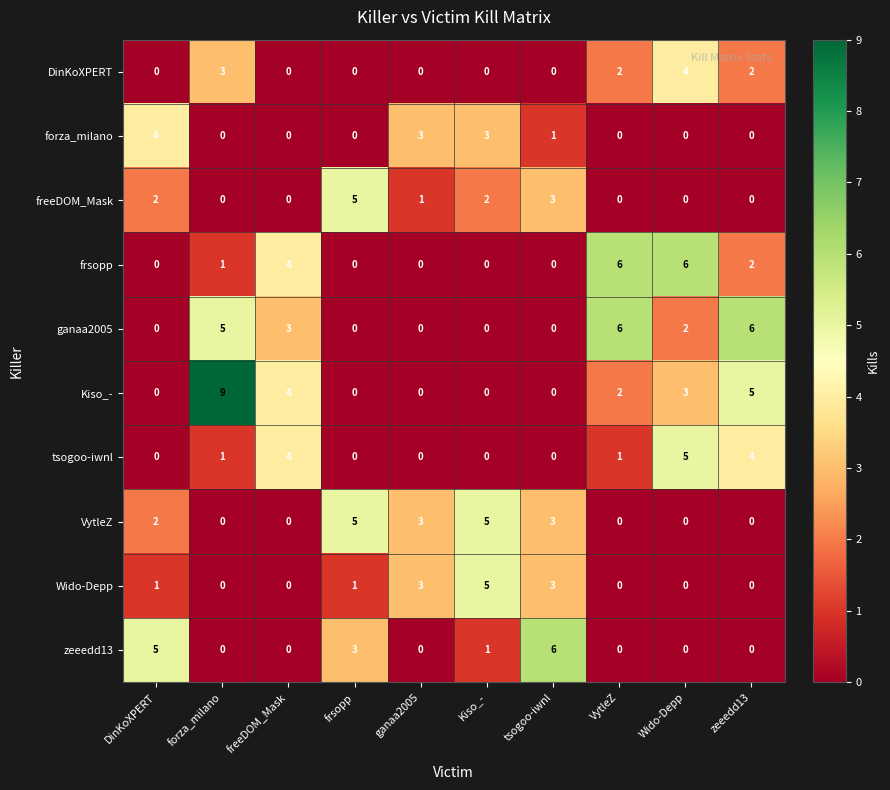

How many DinKoXPERT values are between 0 and 2?

8